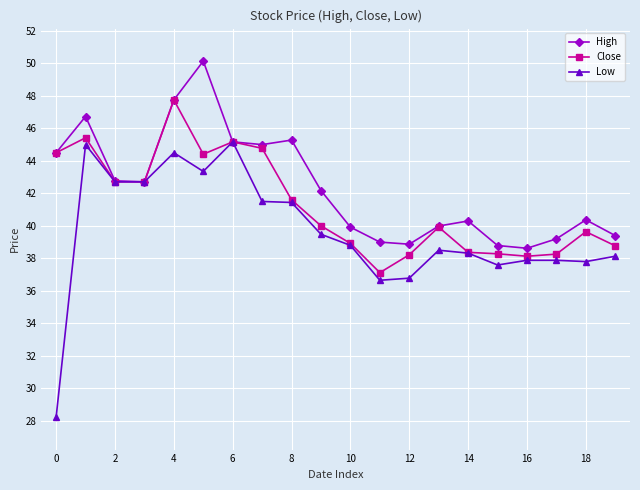

Rank the series by their maximum value, from lowest to highest.

Low, Close, High